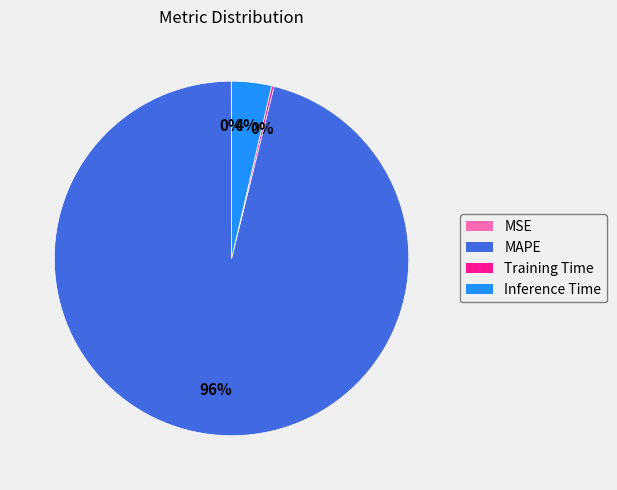

To the nearest percent, what is the average slice percentage?

25%